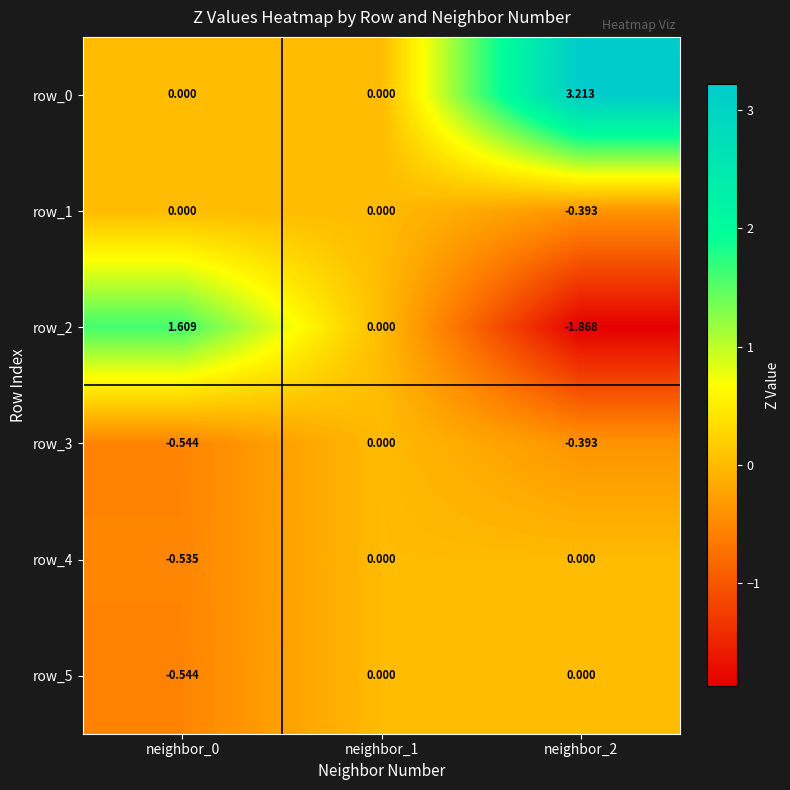

What is the difference between the second highest and minimum values in the row_5 series?

0.5